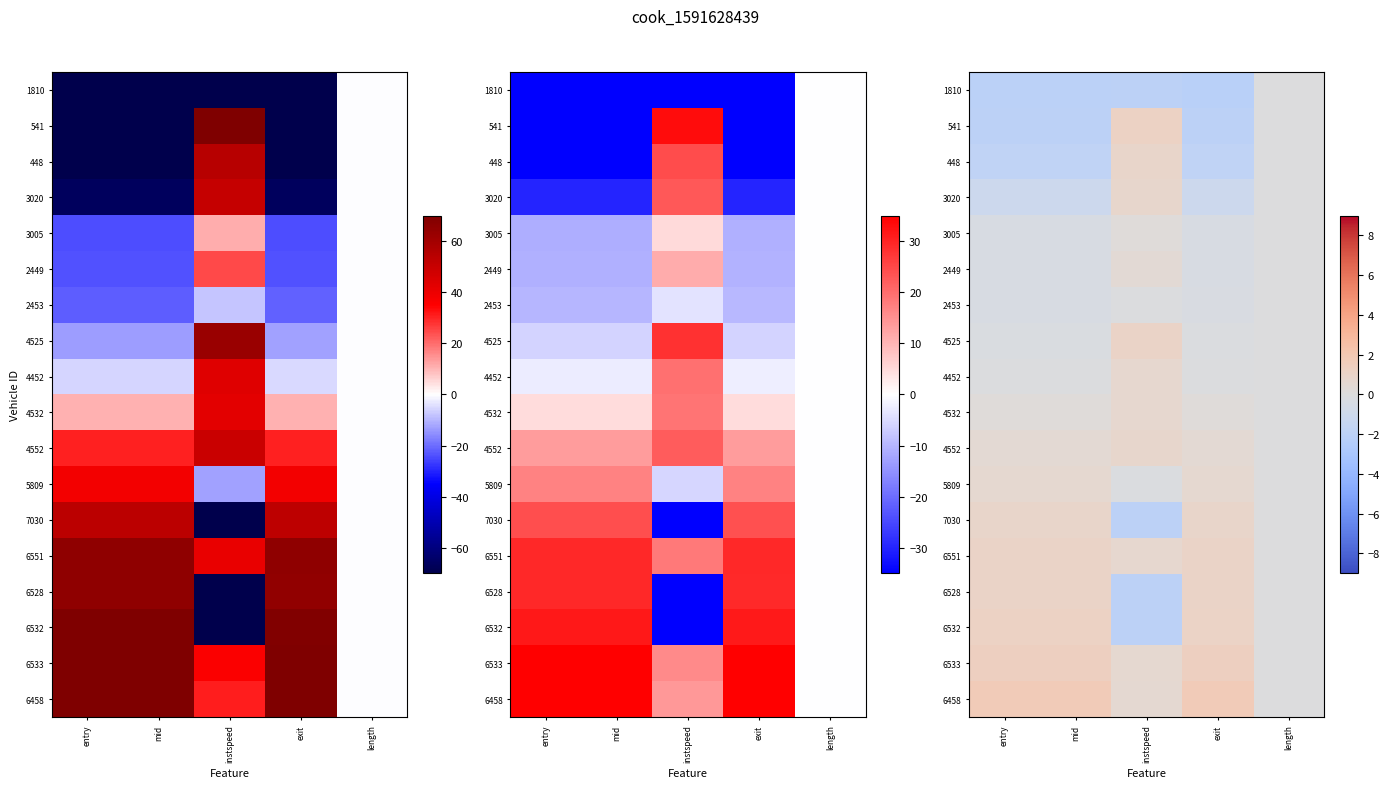

Rank the categories by 6533 value from lowest to highest.

length, instspeed, mid, entry, exit